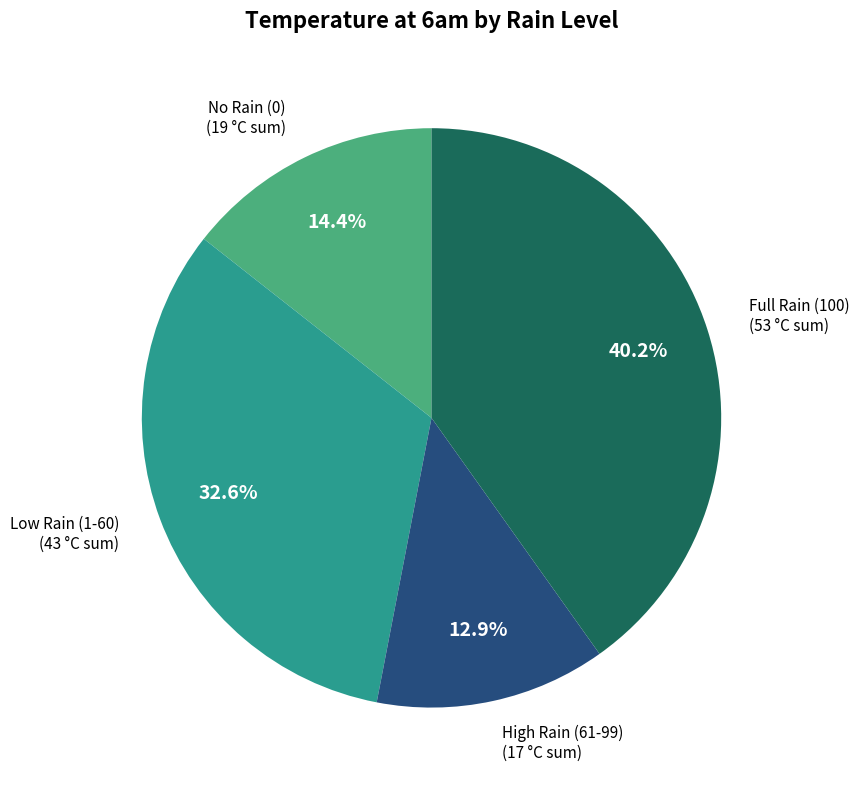

Does any single category account for the majority?

No